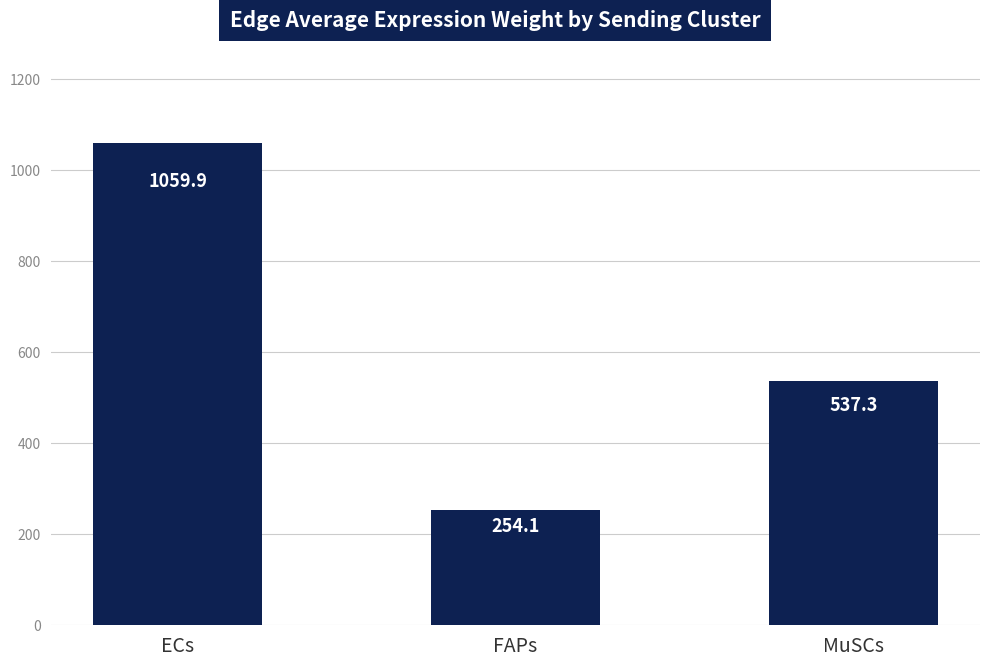

Rank the categories by value from highest to lowest.

ECs, MuSCs, FAPs